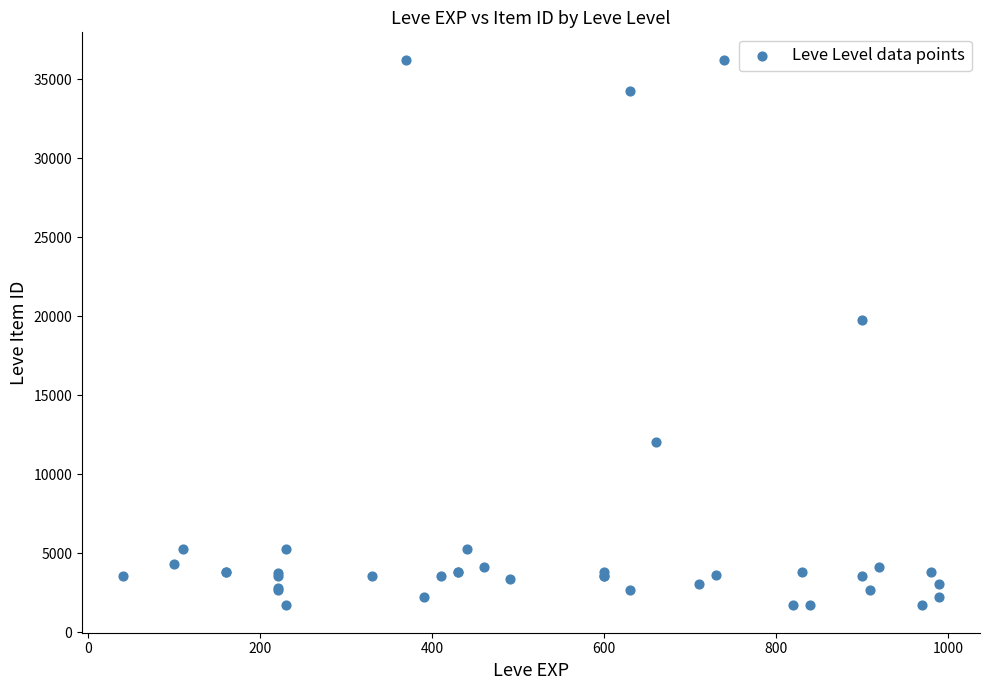

What Y value in the scatter plot is closest to 18967?

19744